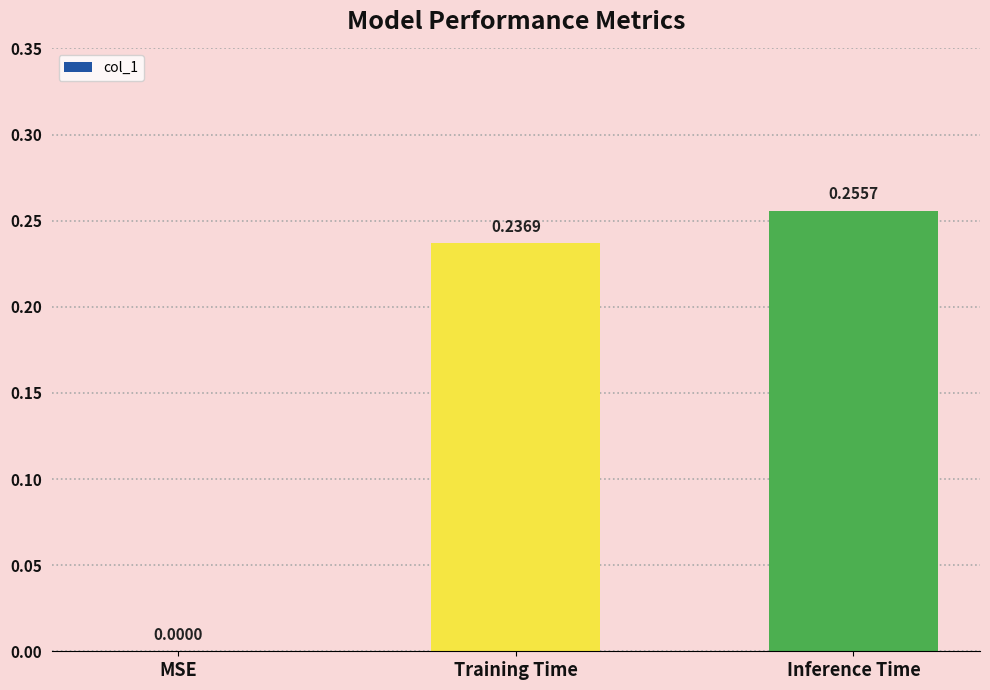

Which label corresponds to the largest value in the chart?

Inference Time